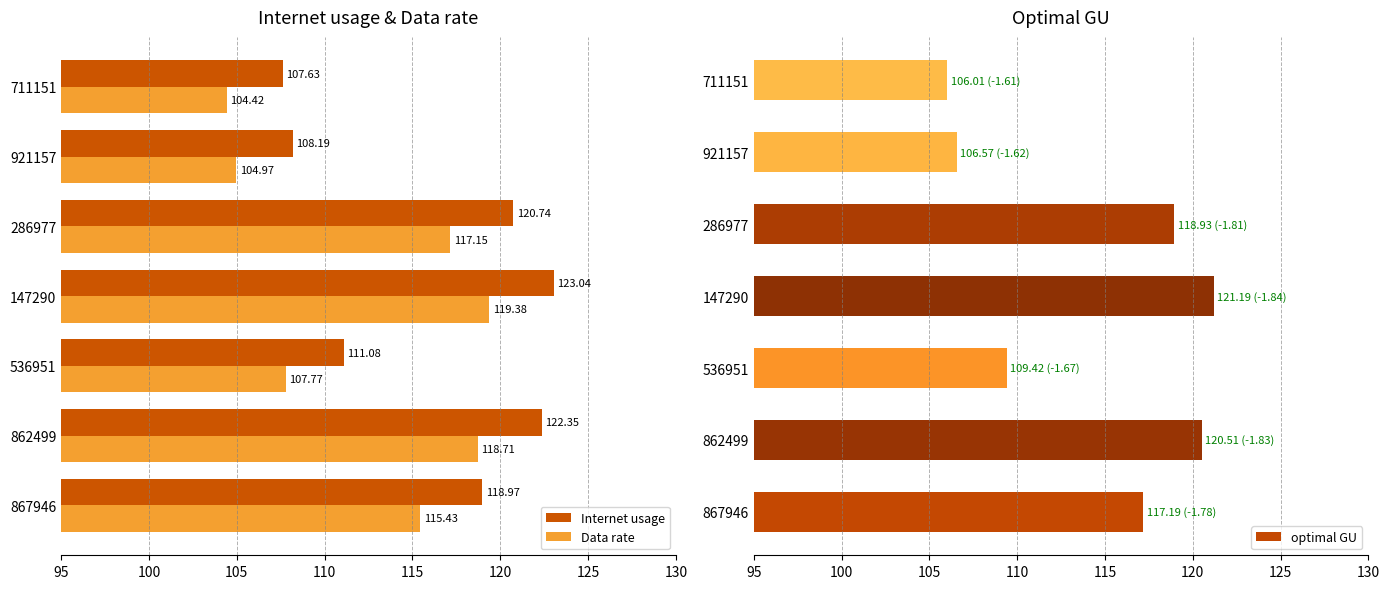

Does the chart contain any negative values?

No